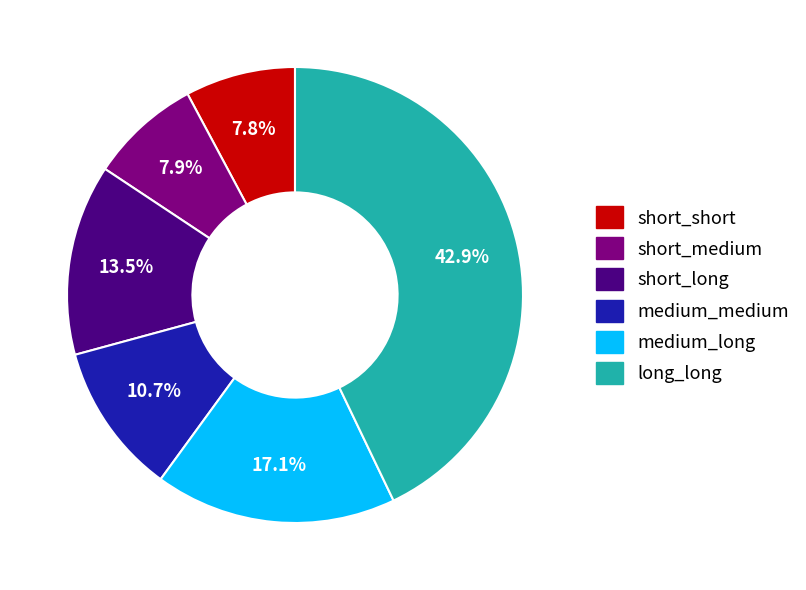

How many segments does this pie chart have?

6